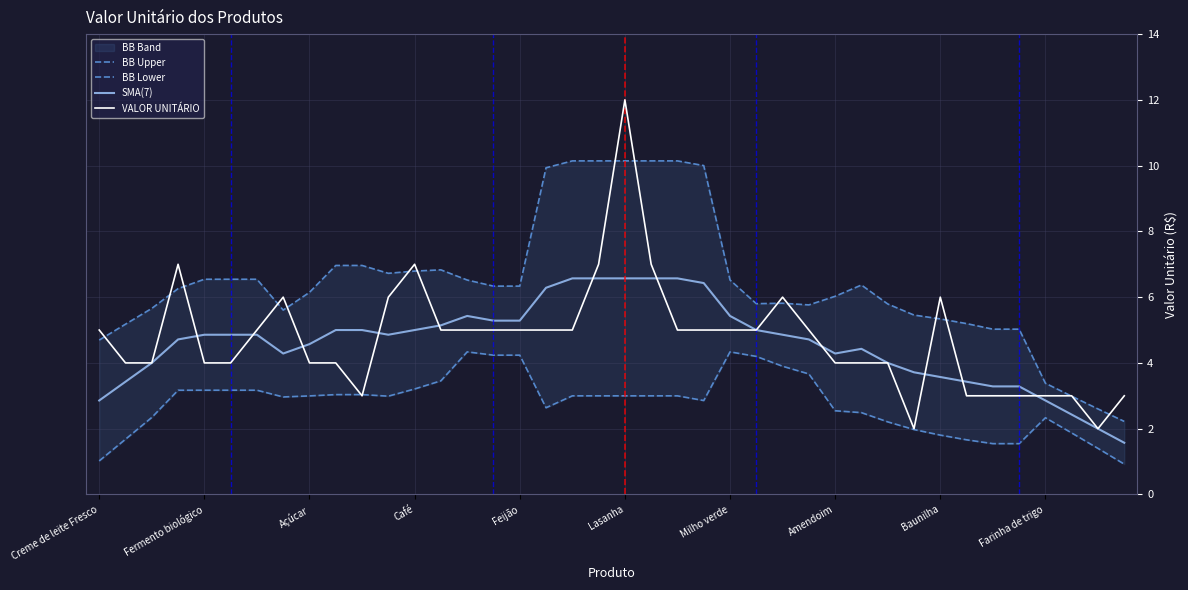

What is the approximate value of SMA(7) at 17?

6.3